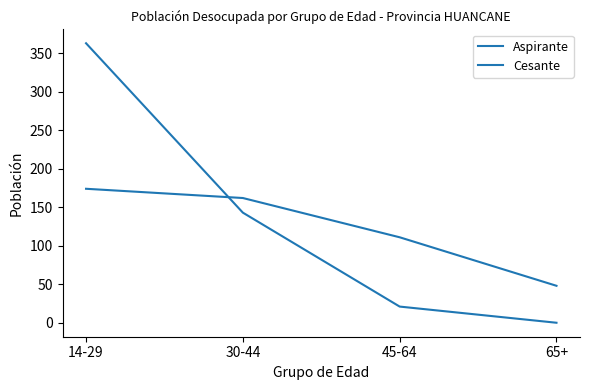

Count the number of categories in the chart.

4